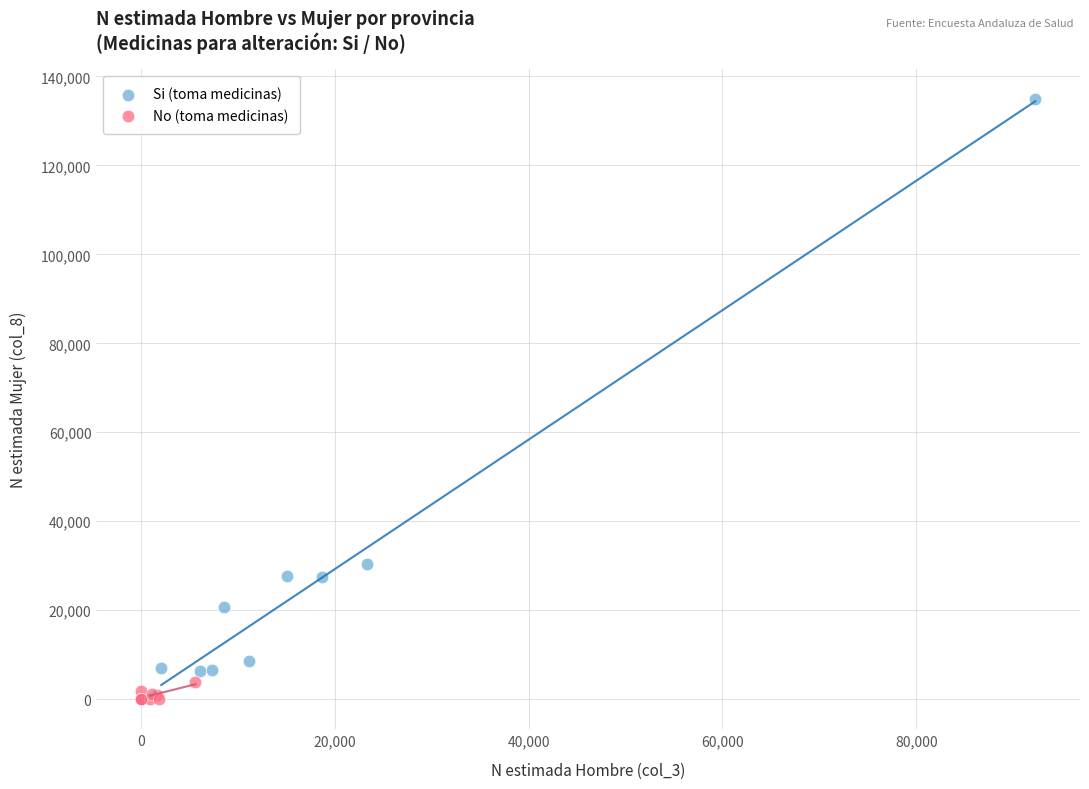

What are all the series names shown in the legend?

Si (toma medicinas), No (toma medicinas)